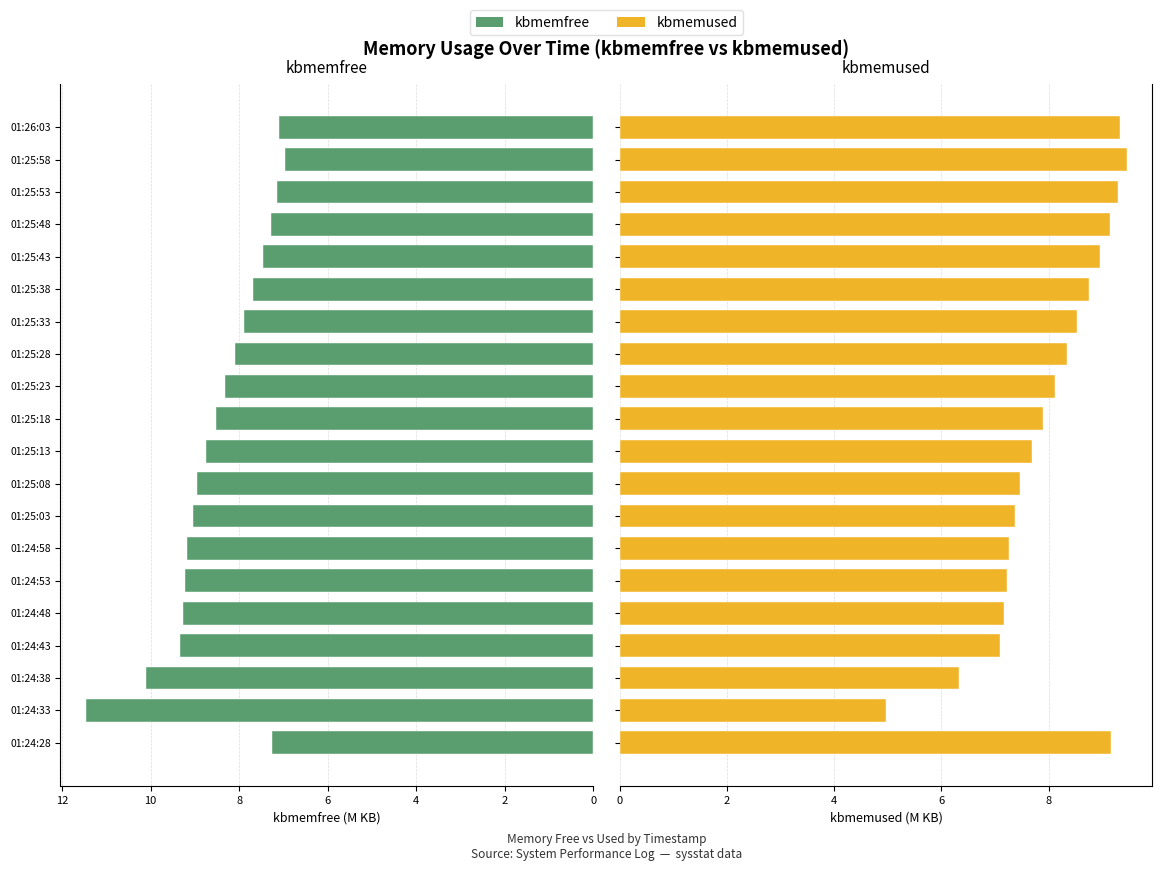

What are all the series names shown in the legend?

kbmemfree, kbmemused